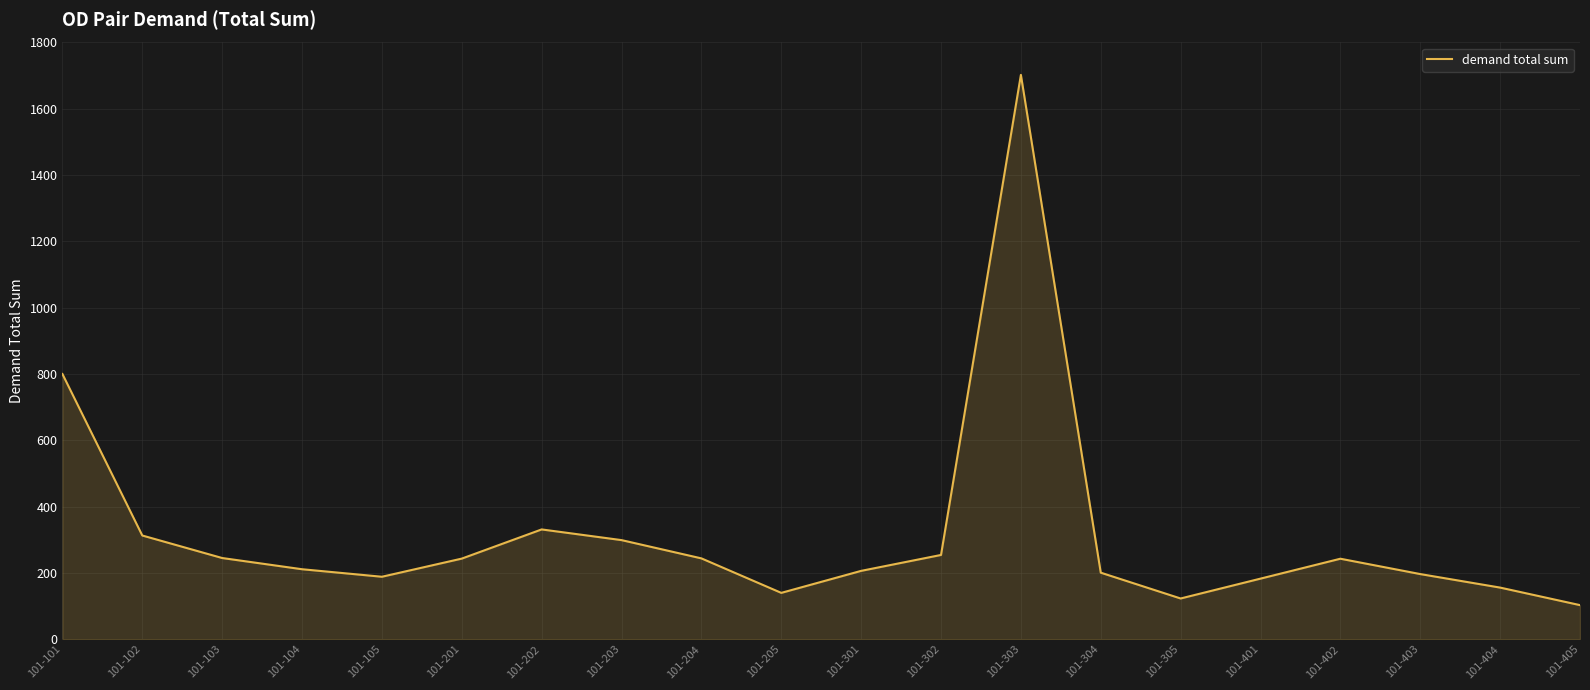

What is the sum of the values at 101-403 and 101-201?

439.4